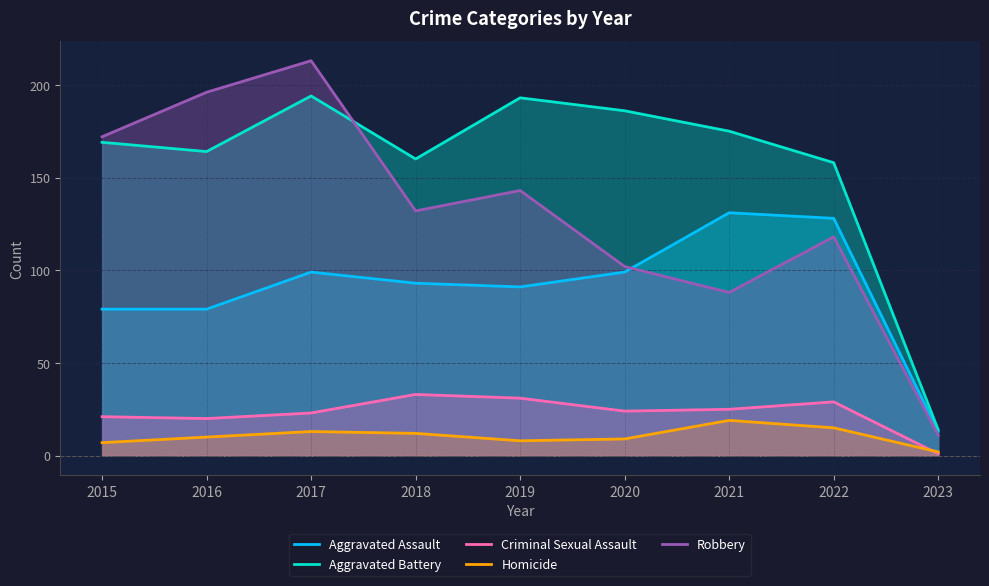

How many data points in Homicide are less than 10?

4